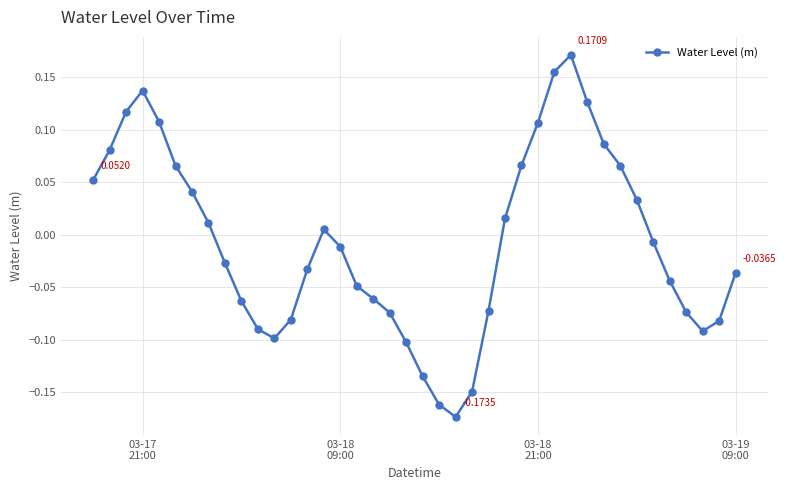

What is the difference between the second highest and second lowest values?

0.3